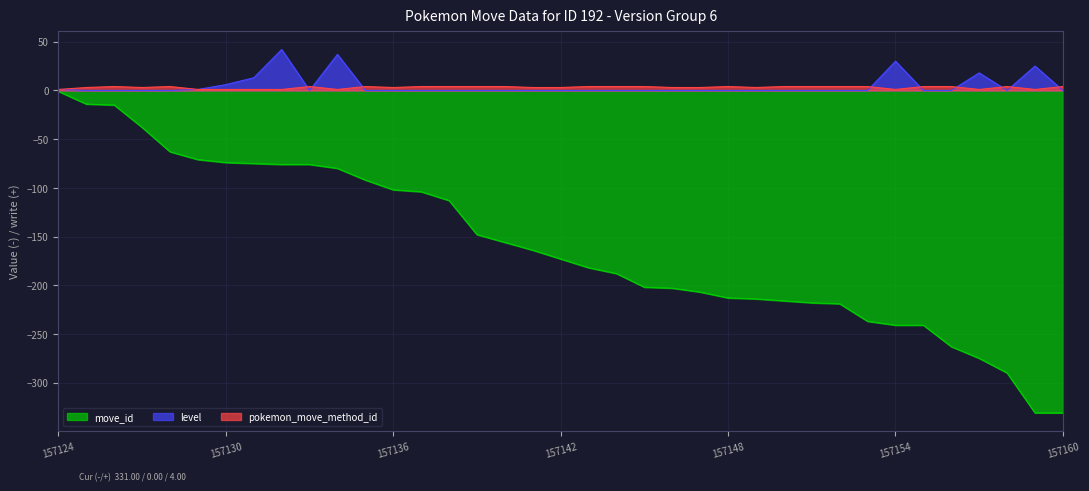

Reading left to right, transcribe all the data shown in this chart.

move_id: -1	-14	-15	-38	-63	-71	-74	-75	-76	-76	-80	-92	-102	-104	-113	-148	-156	-164	-173	-182	-188	-202	-203	-207	-213	-214	-216	-218	-219	-237	-241	-241	-263	-275	-290	-331	-331
level: 1	0	0	0	0	1	6	13	42	0	37	0	0	0	0	0	0	0	0	0	0	0	0	0	0	0	0	0	0	0	30	0	0	18	0	25	0
pokemon_move_method_id: 1	3	4	3	4	1	1	1	1	4	1	4	3	4	4	4	4	3	3	4	4	4	3	3	4	3	4	4	4	4	1	4	4	1	4	1	4